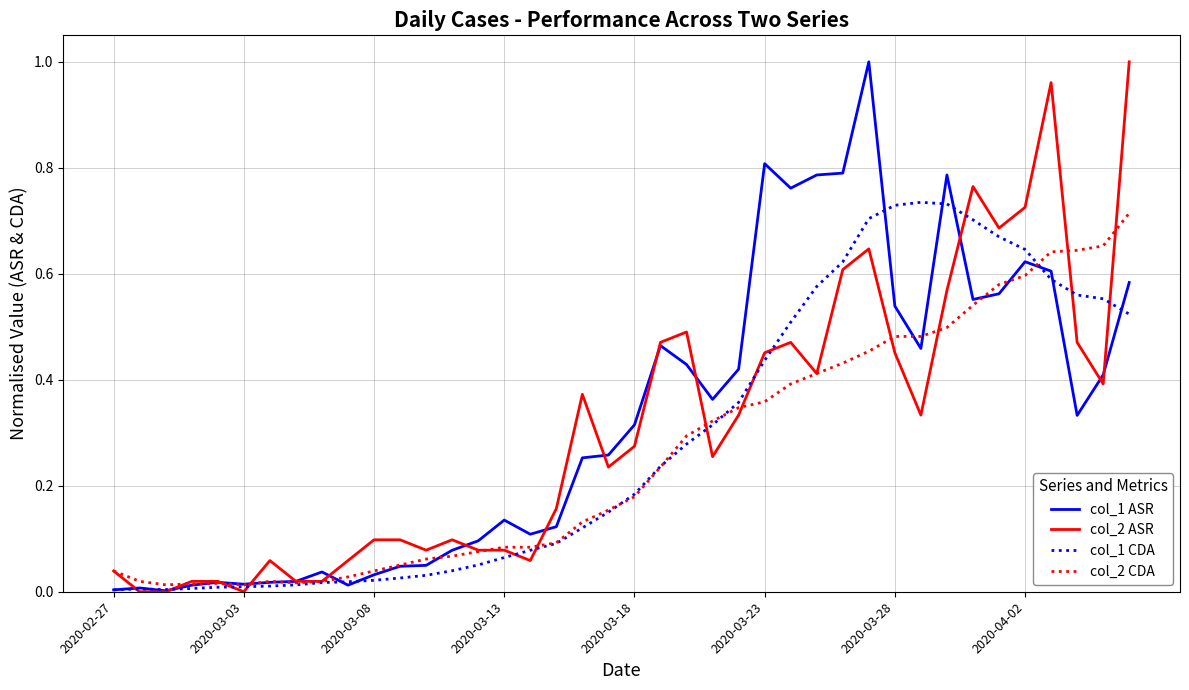

Reading left to right, transcribe all the data shown in this chart.

col_1 ASR: 0.0	0.0	0.0	0.0	0.0	0.0	0.0	0.0	0.0	0.0	0.0	0.0	0.0	0.1	0.1	0.1	0.1	0.1	0.3	0.3	0.3	0.5	0.4	0.4	0.4	0.8	0.8	0.8	0.8	1.0	0.5	0.5	0.8	0.6	0.6	0.6	0.6	0.3	0.4	0.6
col_2 ASR: 0.0	0.0	0.0	0.0	0.0	0.0	0.1	0.0	0.0	0.1	0.1	0.1	0.1	0.1	0.1	0.1	0.1	0.2	0.4	0.2	0.3	0.5	0.5	0.3	0.3	0.5	0.5	0.4	0.6	0.6	0.5	0.3	0.6	0.8	0.7	0.7	1.0	0.5	0.4	1.0
col_1 CDA: 0.0	0.0	0.0	0.0	0.0	0.0	0.0	0.0	0.0	0.0	0.0	0.0	0.0	0.0	0.1	0.1	0.1	0.1	0.1	0.2	0.2	0.2	0.3	0.3	0.4	0.4	0.5	0.6	0.6	0.7	0.7	0.7	0.7	0.7	0.7	0.6	0.6	0.6	0.6	0.5
col_2 CDA: 0.0	0.0	0.0	0.0	0.0	0.0	0.0	0.0	0.0	0.0	0.0	0.1	0.1	0.1	0.1	0.1	0.1	0.1	0.1	0.2	0.2	0.2	0.3	0.3	0.3	0.4	0.4	0.4	0.4	0.5	0.5	0.5	0.5	0.5	0.6	0.6	0.6	0.6	0.7	0.7